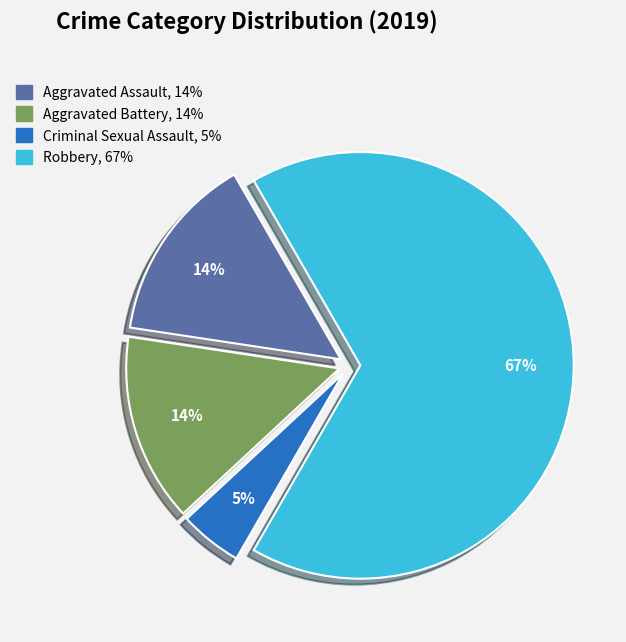

Is it true that Robbery is 82% of the pie?

False